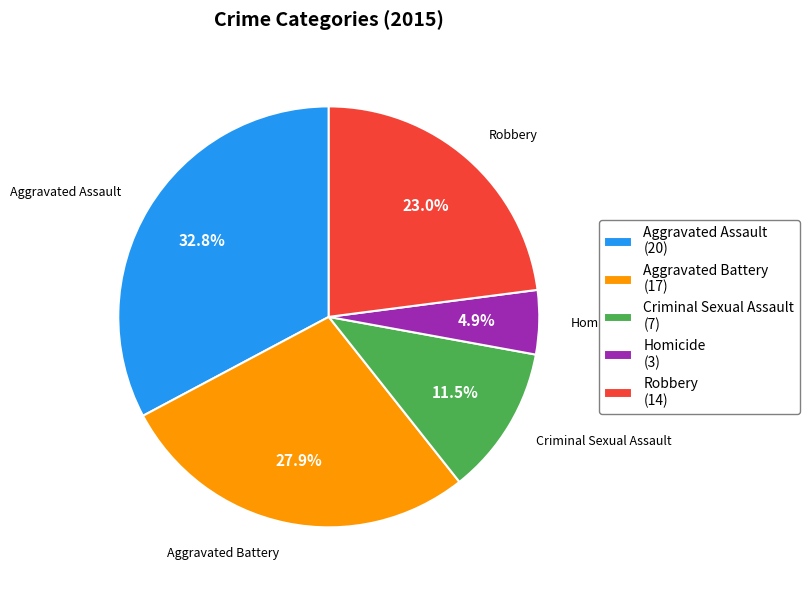

Is the sum of Aggravated Battery and Aggravated Assault greater than half?

Yes